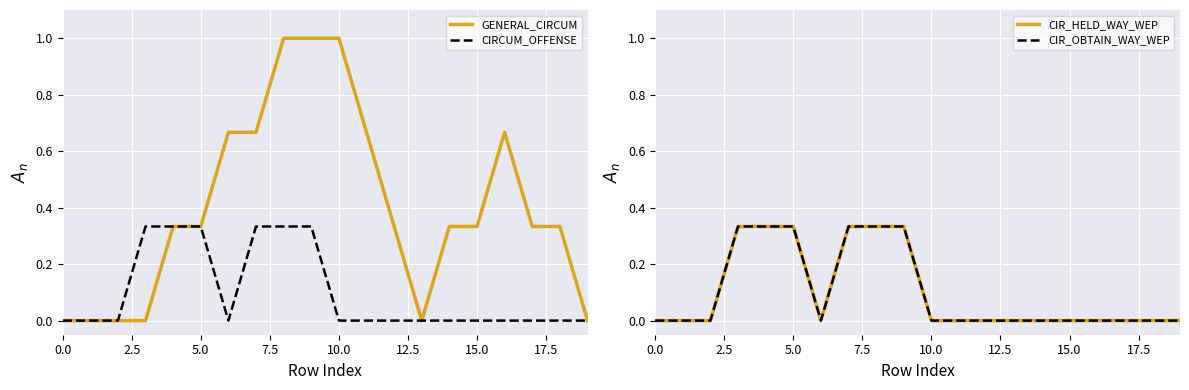

What is the difference between the second highest and second lowest values in the CIRCUM_OFFENSE series?

0.3